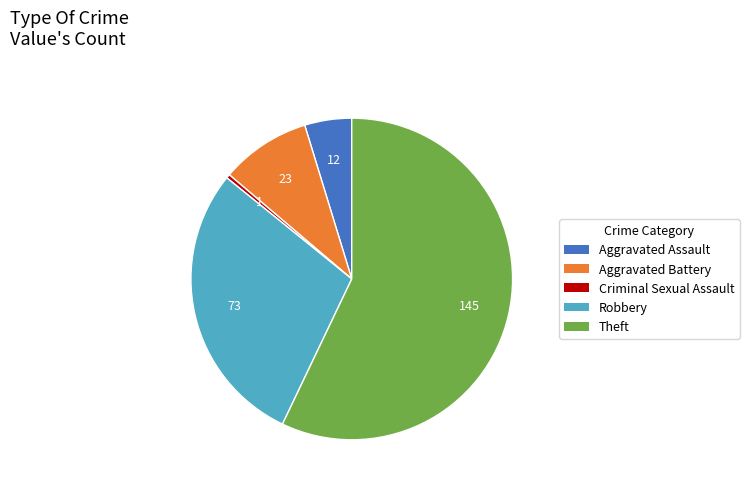

Is it true that Theft is 48% of the pie?

False